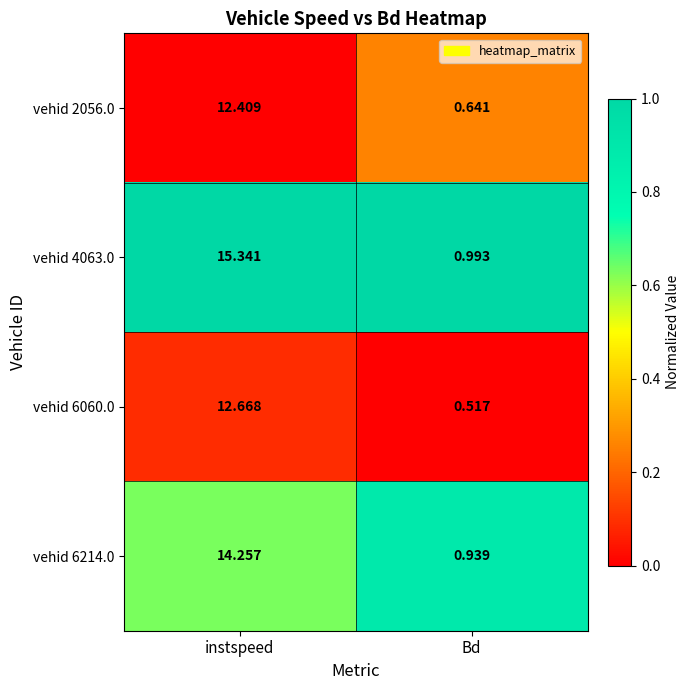

At how many categories does at least one series exceed 0?

2